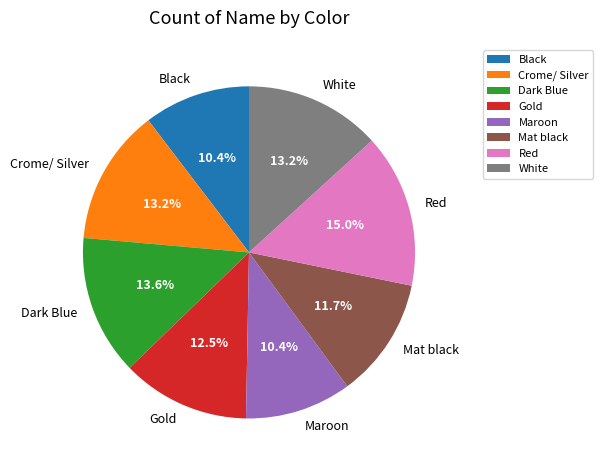

Is the sum of Dark Blue and White greater than half?

No